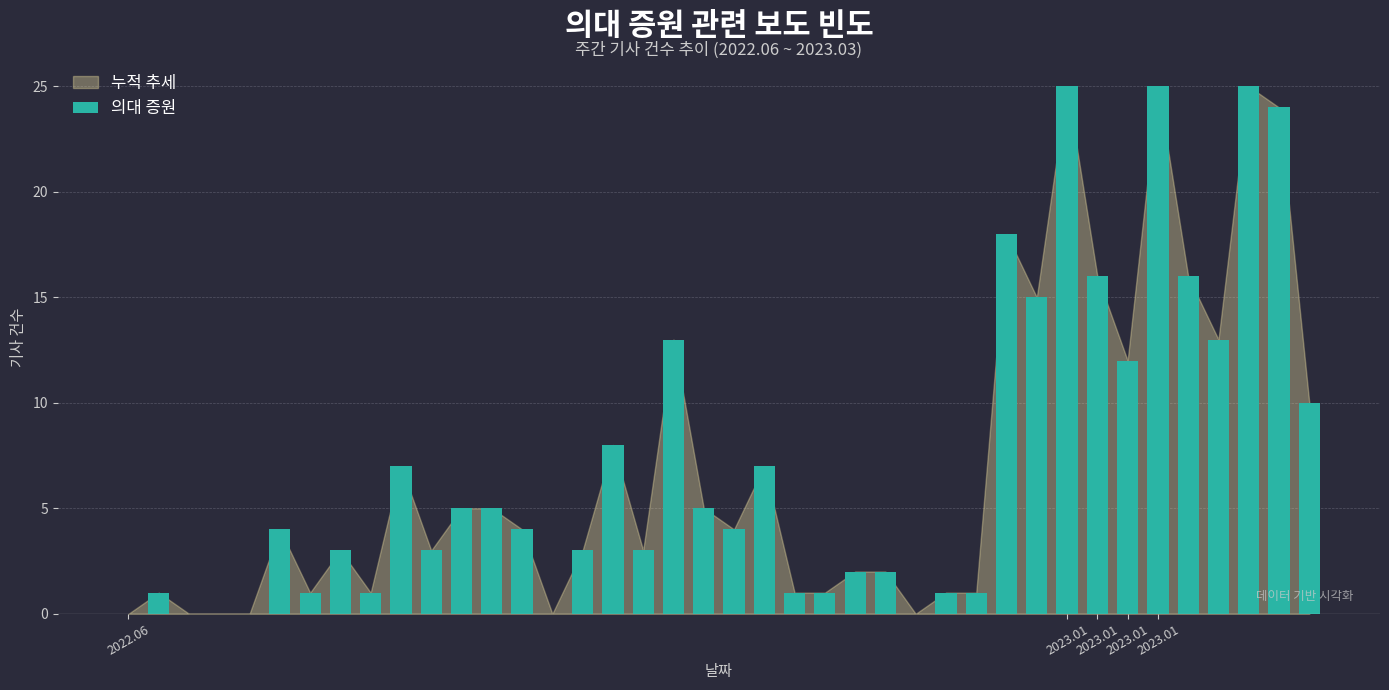

What is the greatest value displayed?

25